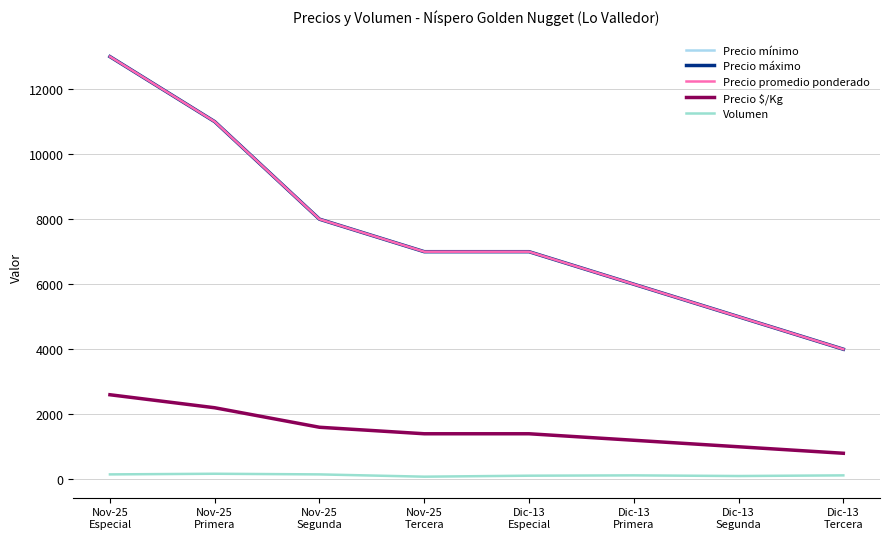

Is this an area chart (filled region under the line)?

No